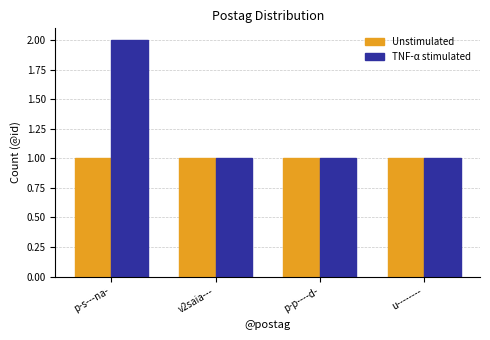

What is the sum of the TNF-α stimulated values at u-------- and p-p----d-?

2